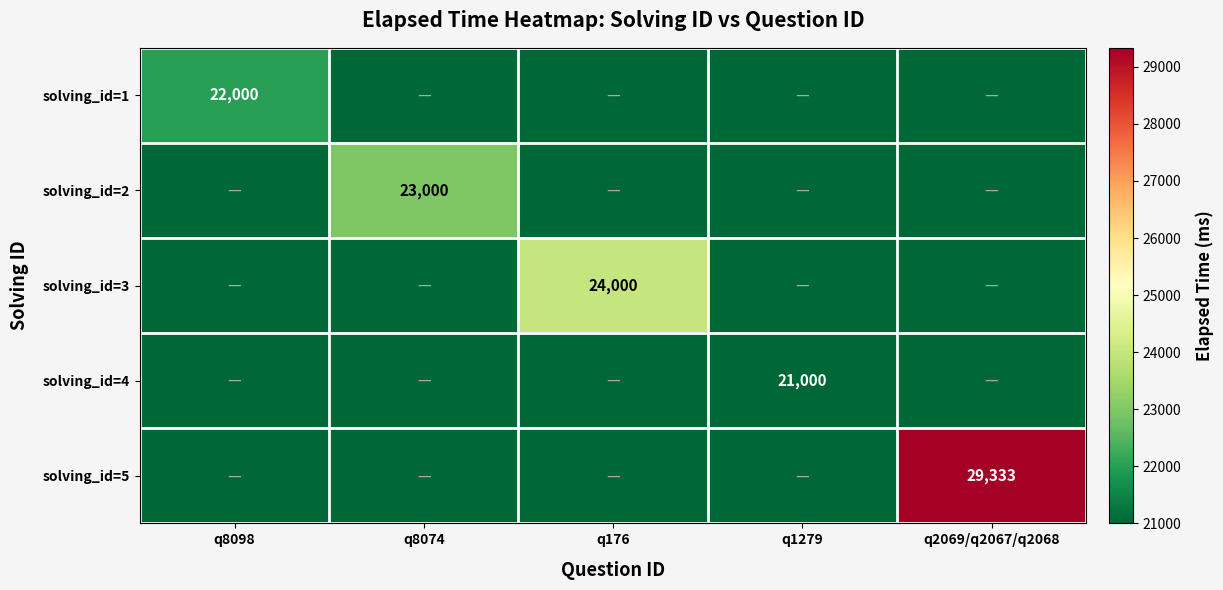

Is it true that solving_id=2 equals 23000 at q8074?

True